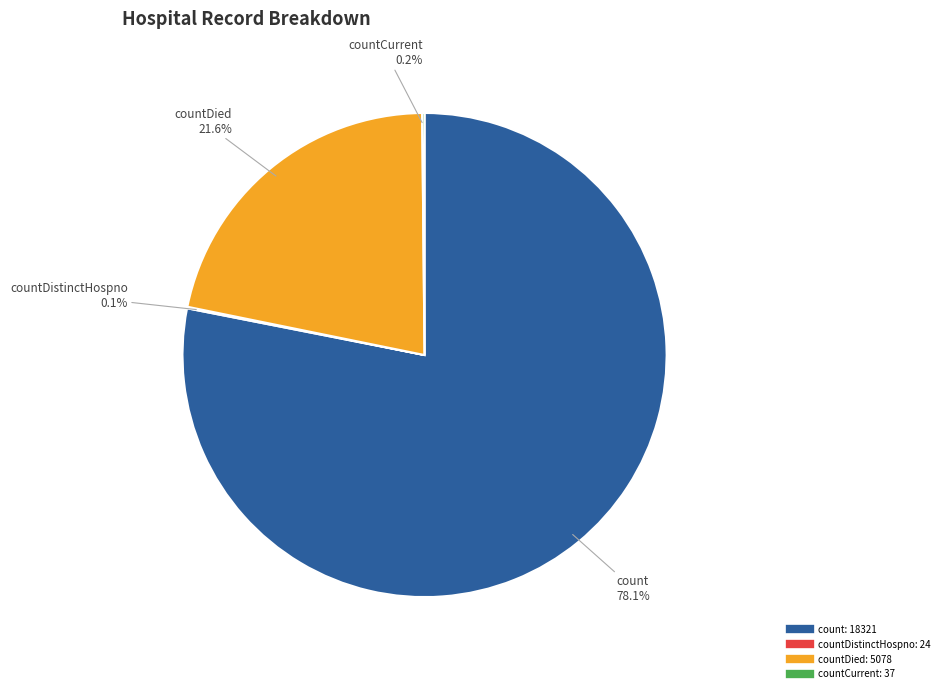

Does any single category account for the majority?

Yes